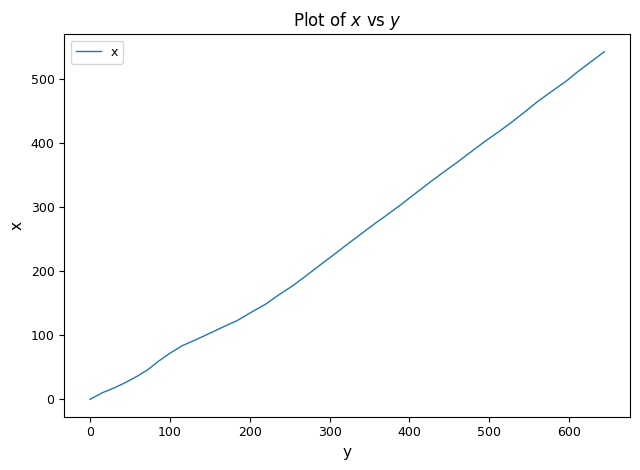

What is the maximum value shown in the chart?

543.1